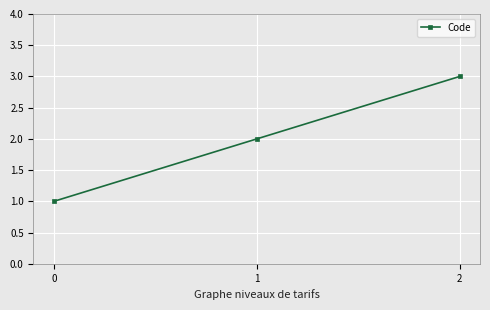

Is this an area chart (filled region under the line)?

No